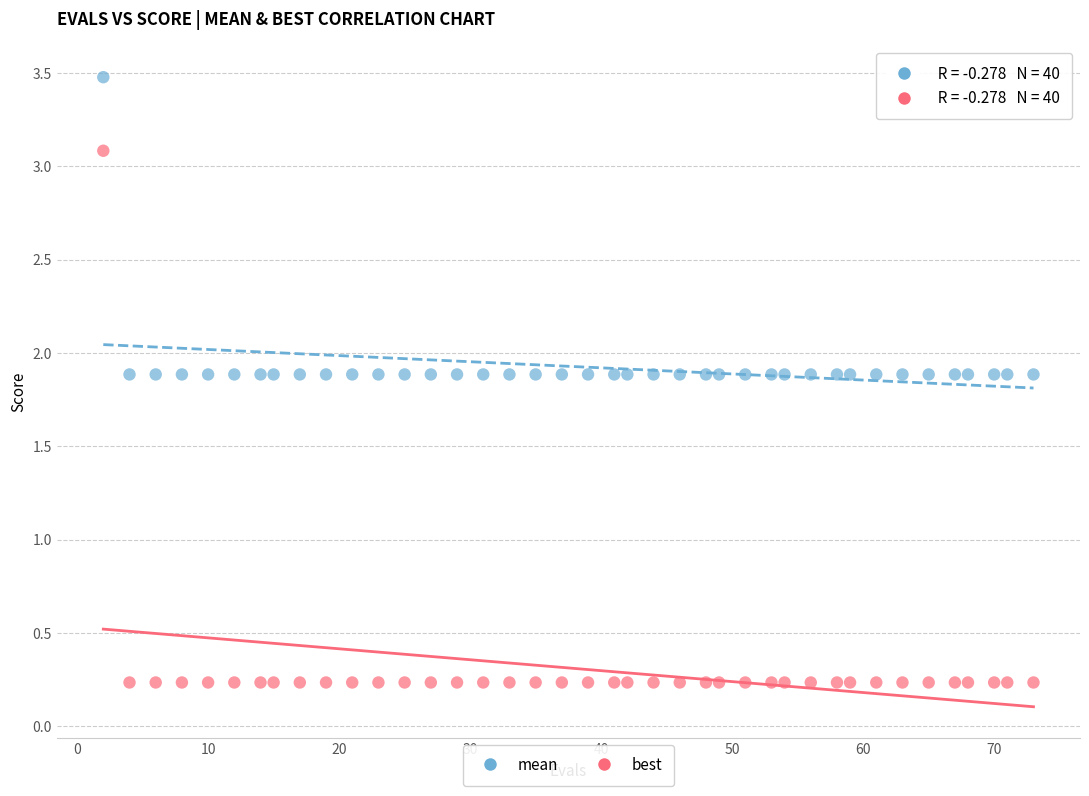

What are all the series names shown in the legend?

mean, best